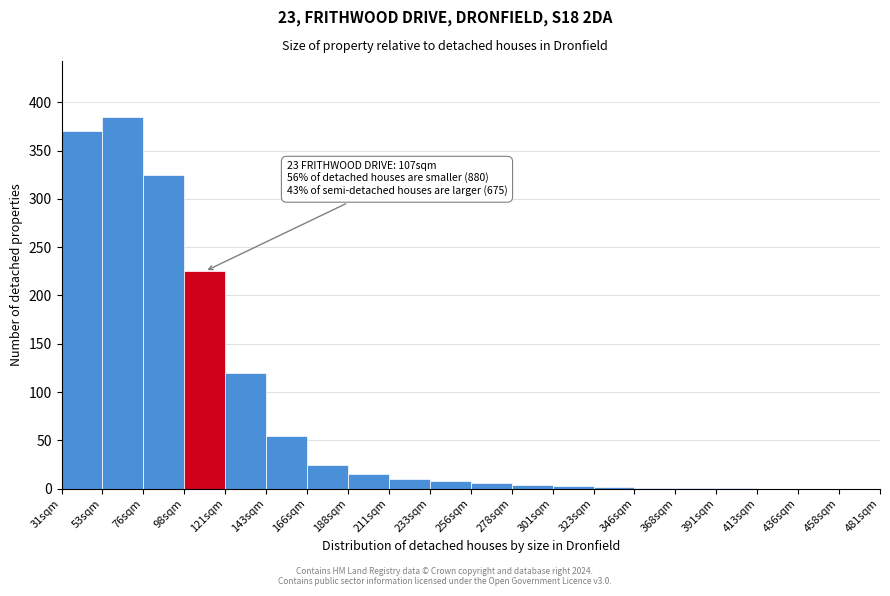

True or false: the data shows 6 at 256sqm.

True